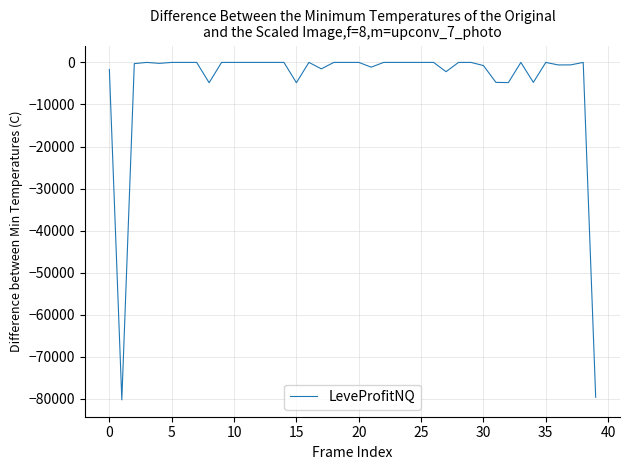

What is the difference between the maximum and minimum values?

80232.0